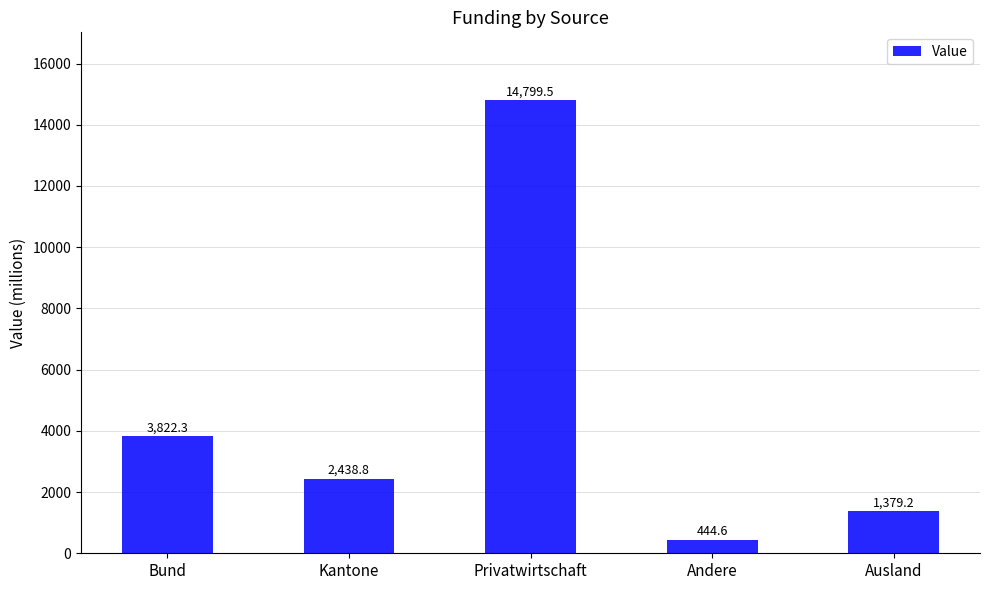

What is the change in value from Bund to Kantone?

-1383.6